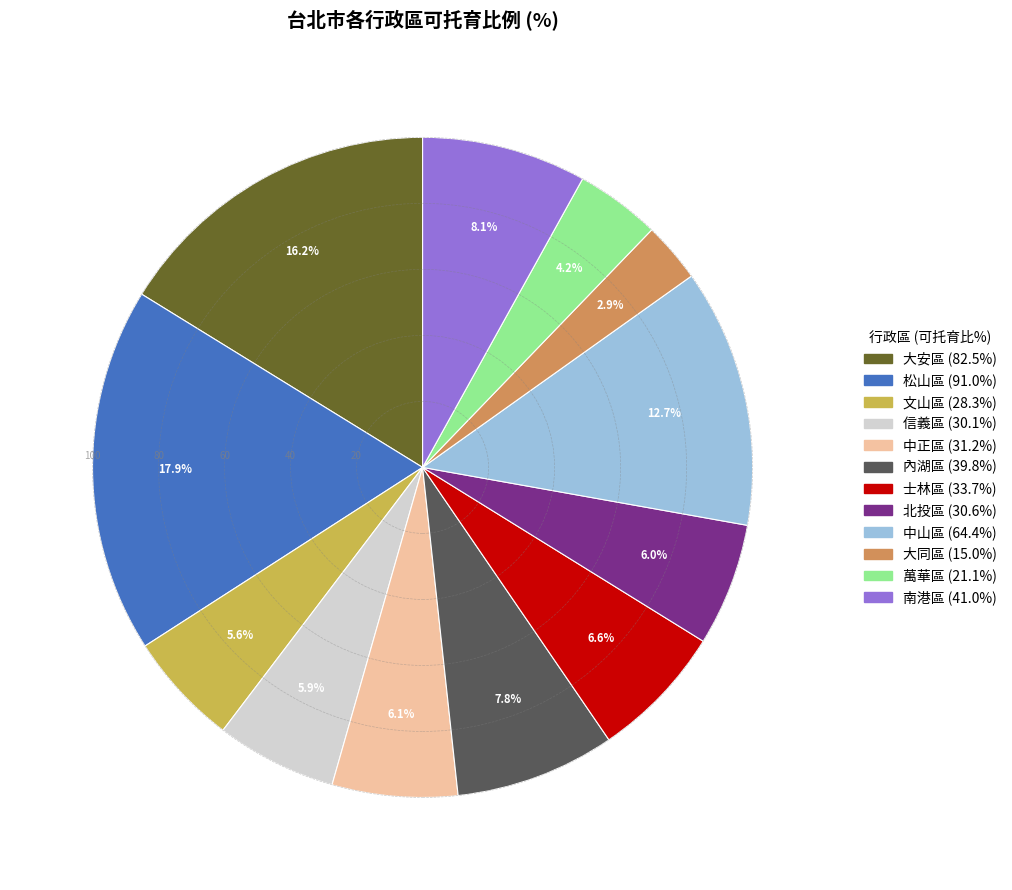

To the nearest percent, what portion does 大同區 represent?

3%